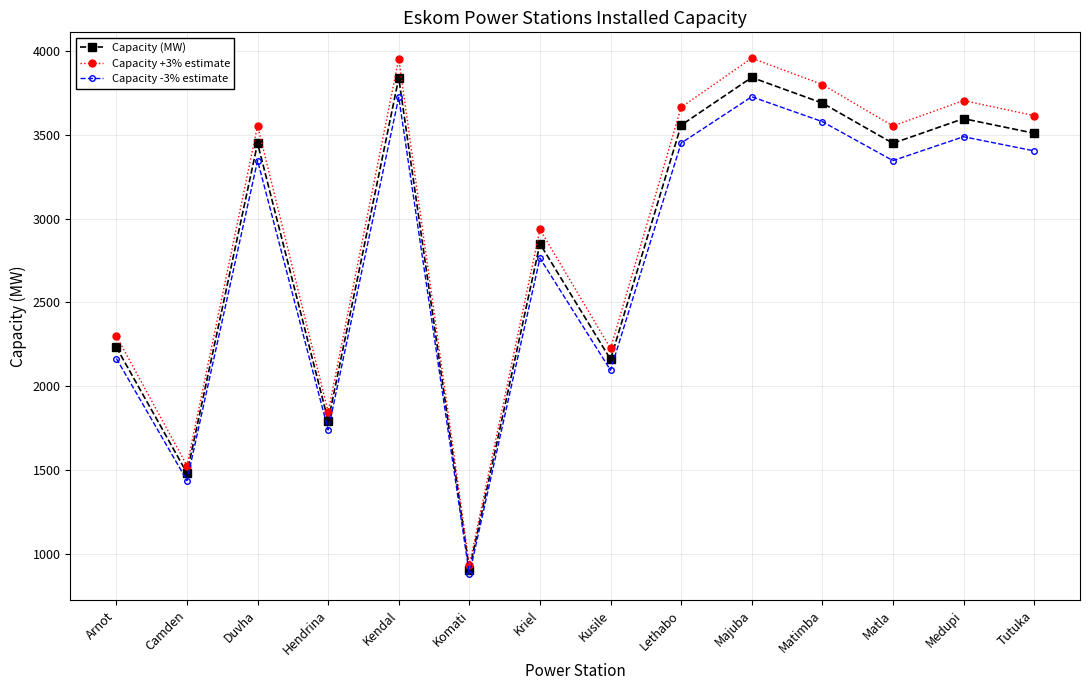

True or false: Capacity +3% estimate and Capacity -3% estimate cross at least once.

False